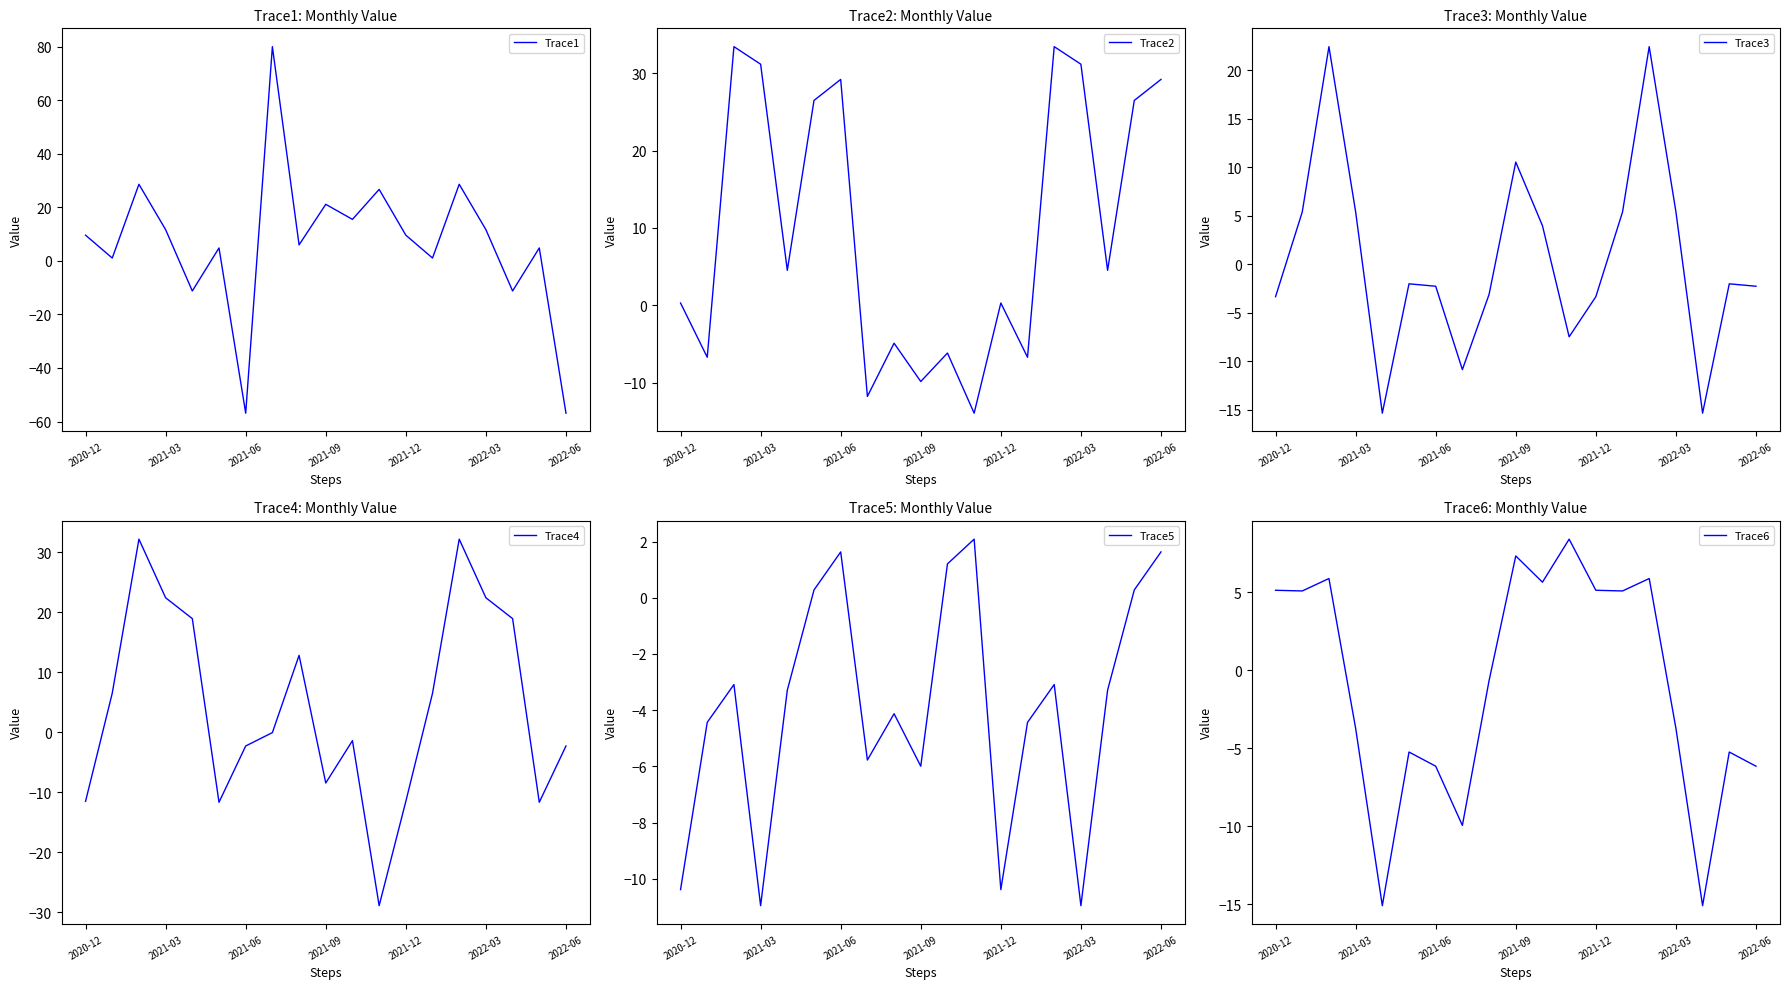

What is the difference between the maximum and minimum values in the Trace3 series?

37.7